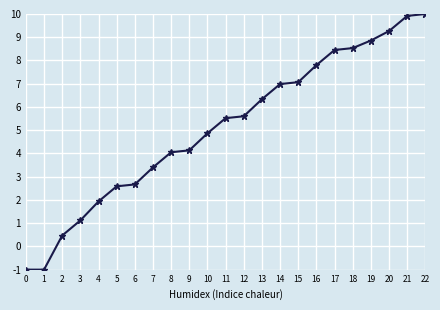

How many lines are shown in the chart?

1